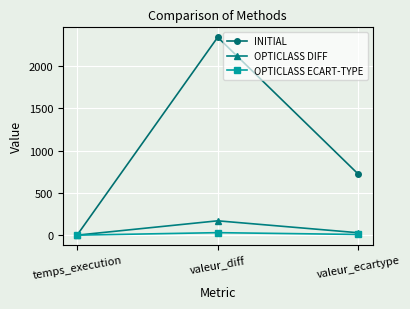

What is the total value across all series at valeur_diff?

2540.0